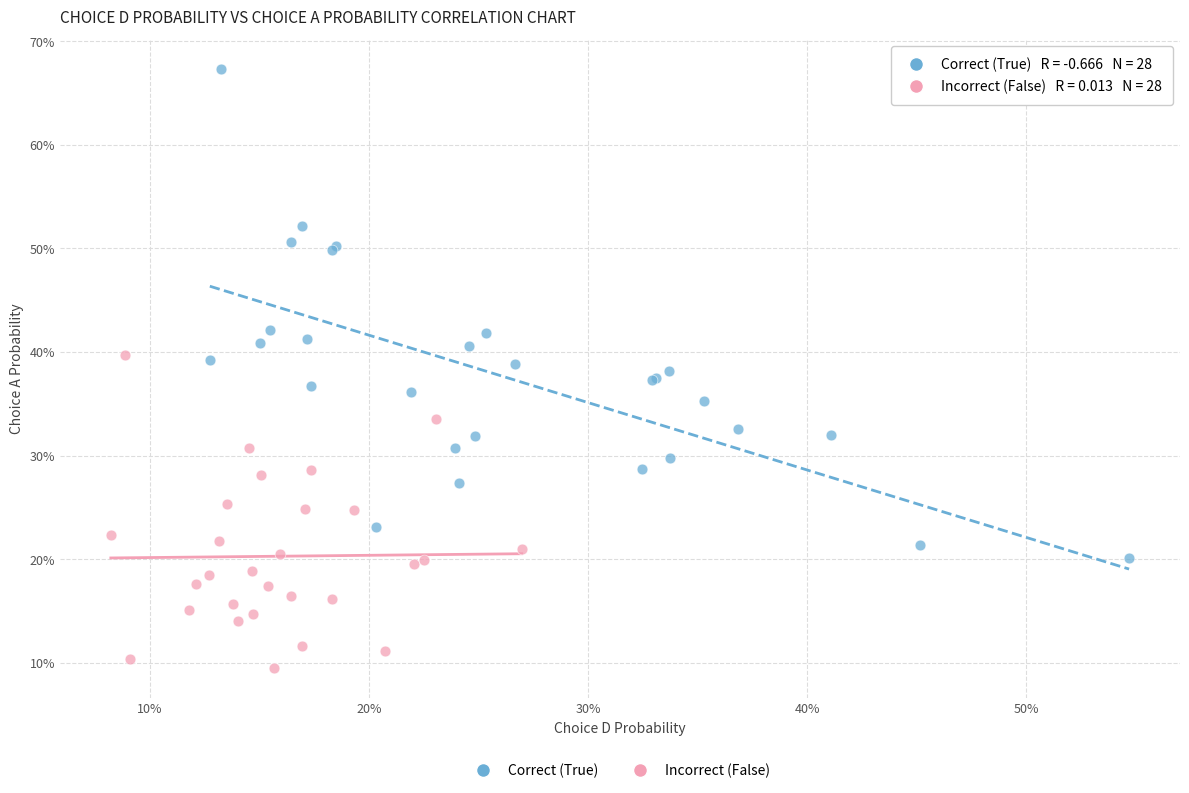

Which series reaches the maximum Y coordinate?

Correct (True)